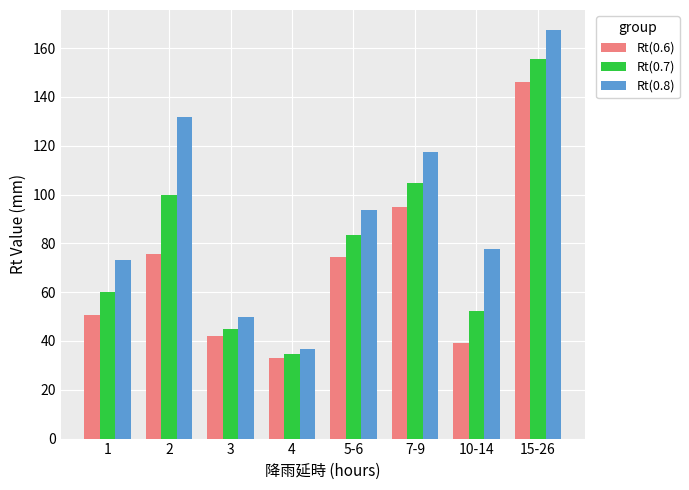

Which category has the highest value in the Rt(0.6) series?

15-26